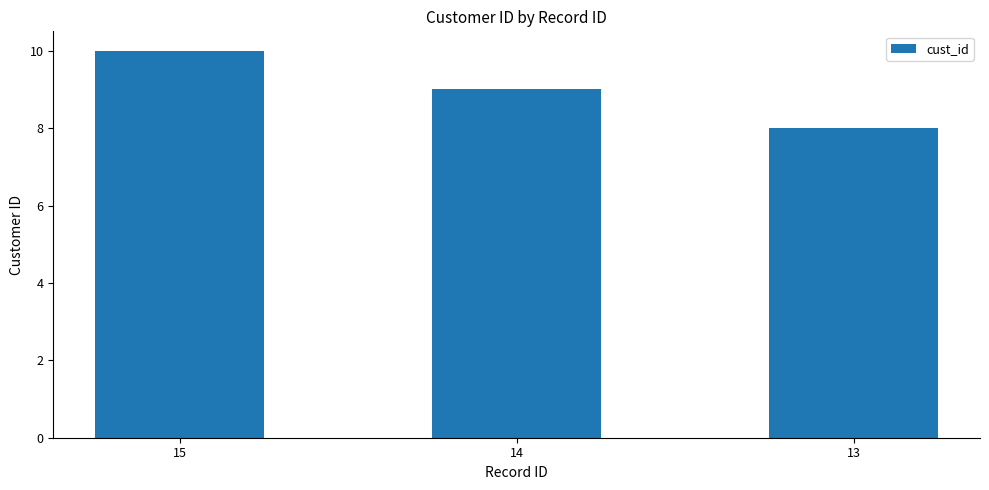

What is the value of the 1st bar from the left?

10